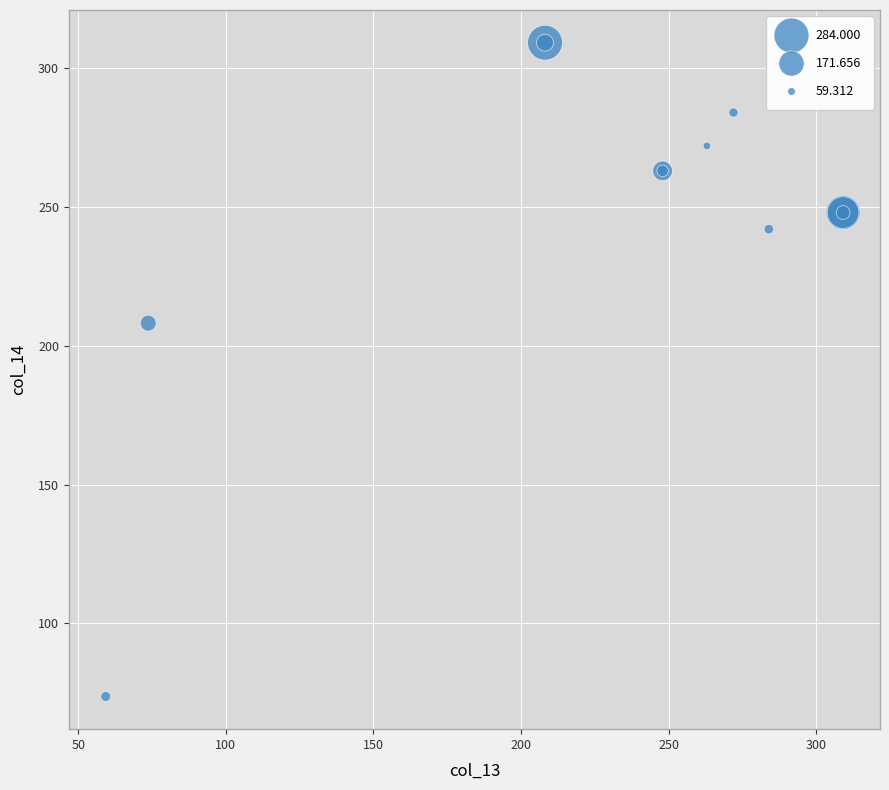

What Y value in the scatter plot is closest to 191?

208.2